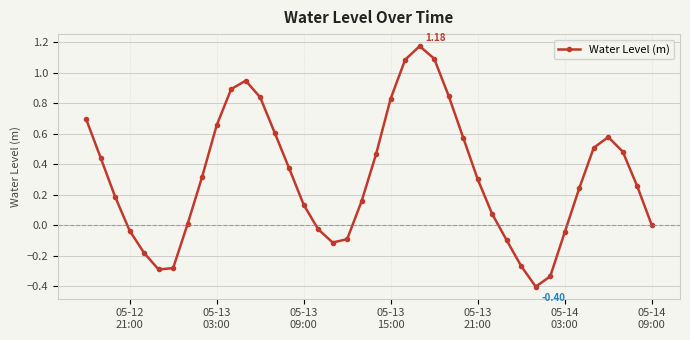

What is the sum of all values?

12.6